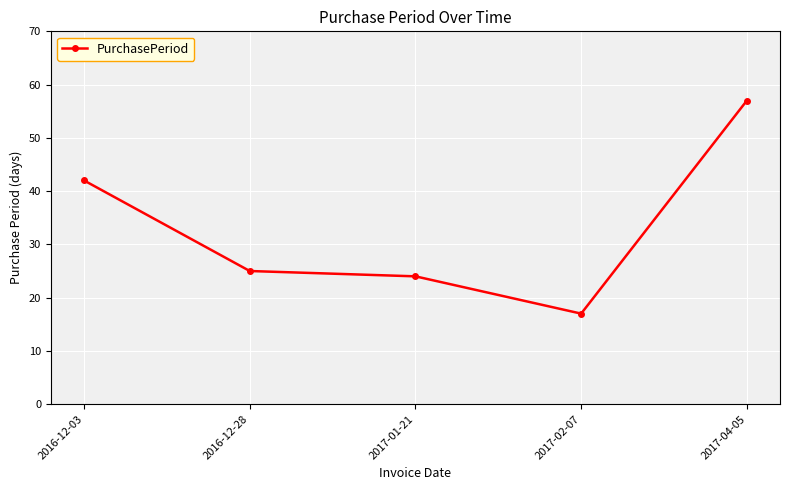

Approximately how many times larger is the value at 2016-12-28 compared to 2017-02-07?

1.5